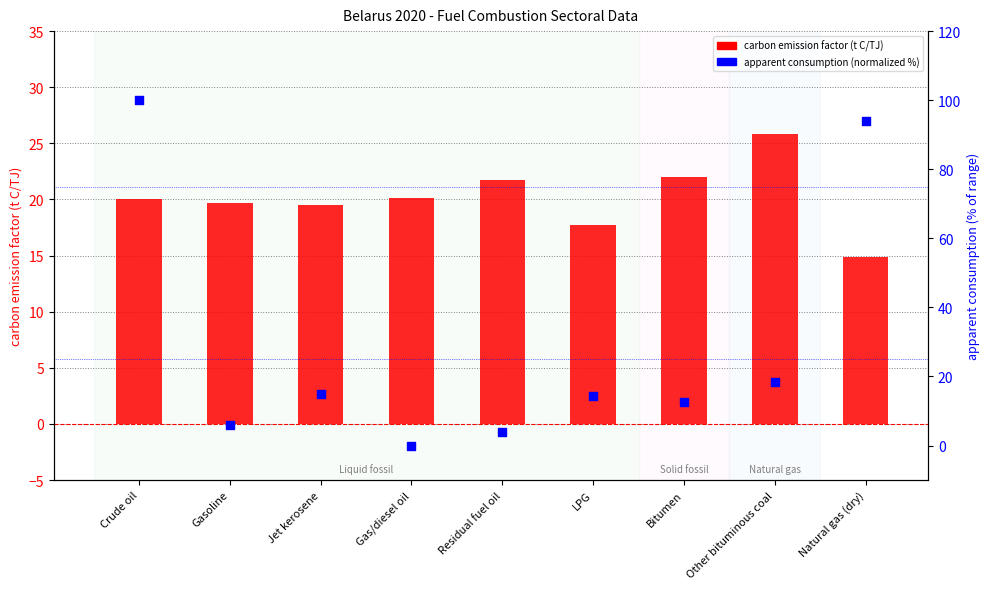

At which category is the sum across all series the highest?

Crude oil